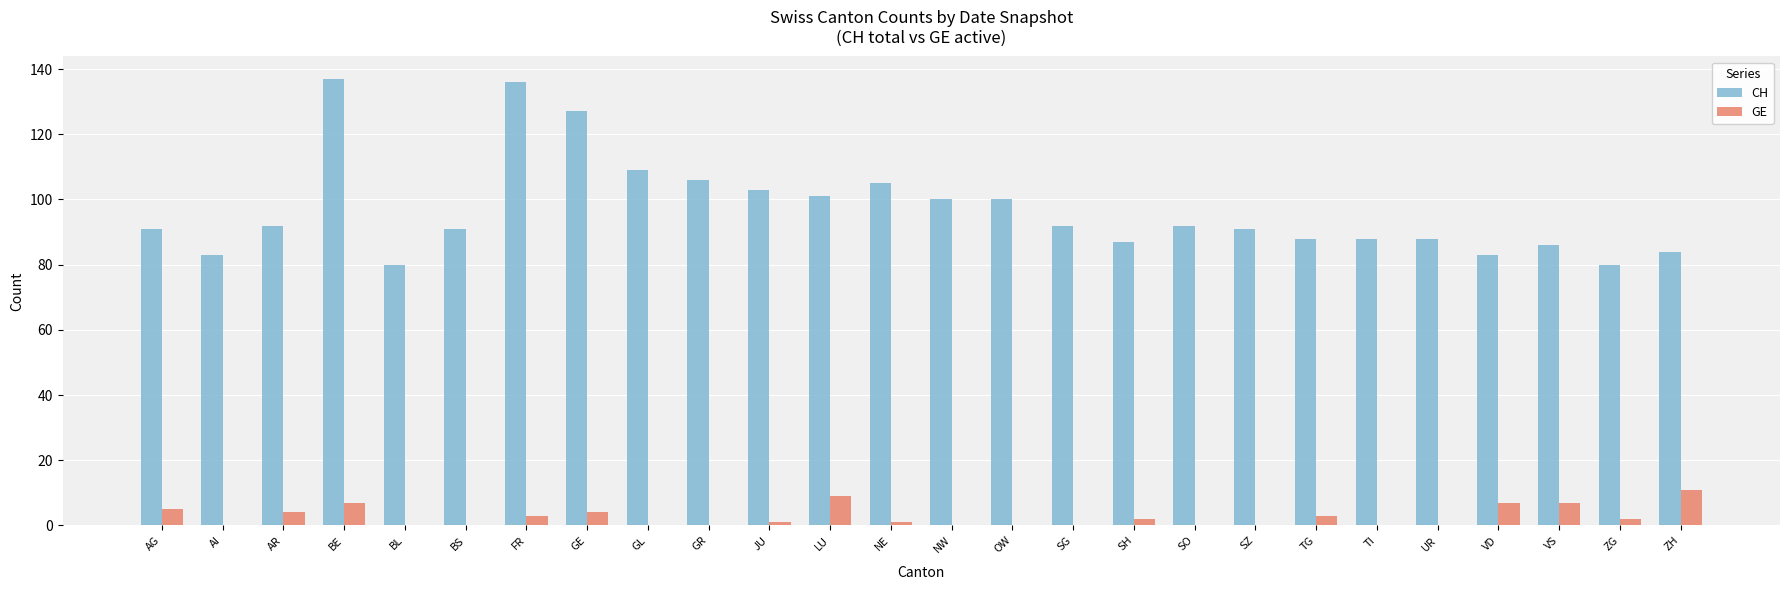

Is the value of GE at BL greater than the value of CH at AI?

No